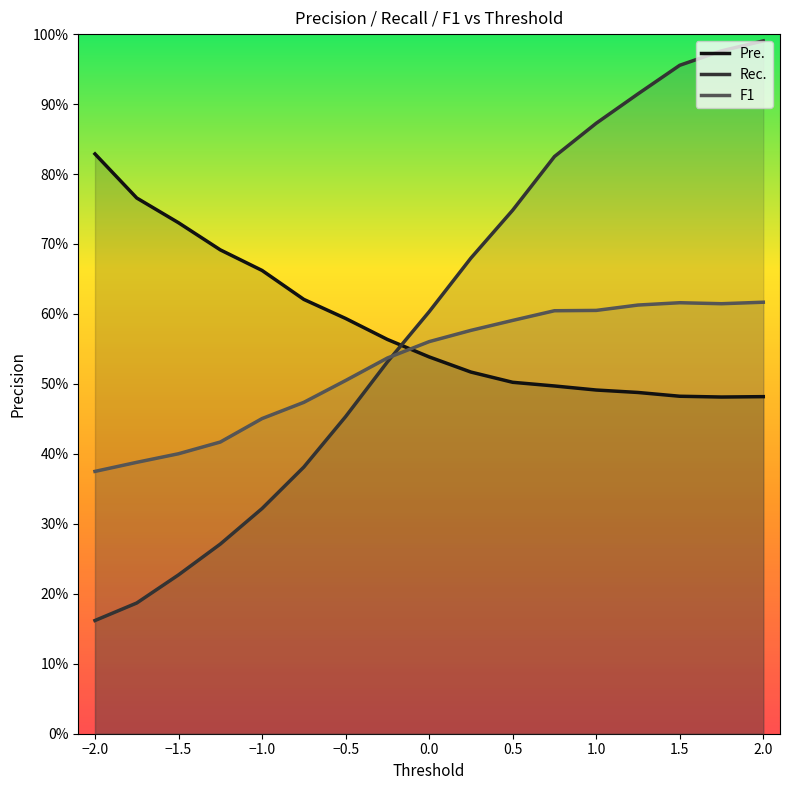

Reading right to left, list all the values displayed in this chart.

Pre.: 0.5	0.5	0.5	0.5	0.5	0.5	0.5	0.5	0.5	0.6	0.6	0.6	0.7	0.7	0.7	0.8	0.8
Rec.: 1.0	1.0	1.0	0.9	0.9	0.8	0.7	0.7	0.6	0.5	0.5	0.4	0.3	0.3	0.2	0.2	0.2
F1: 0.6	0.6	0.6	0.6	0.6	0.6	0.6	0.6	0.6	0.5	0.5	0.5	0.5	0.4	0.4	0.4	0.4